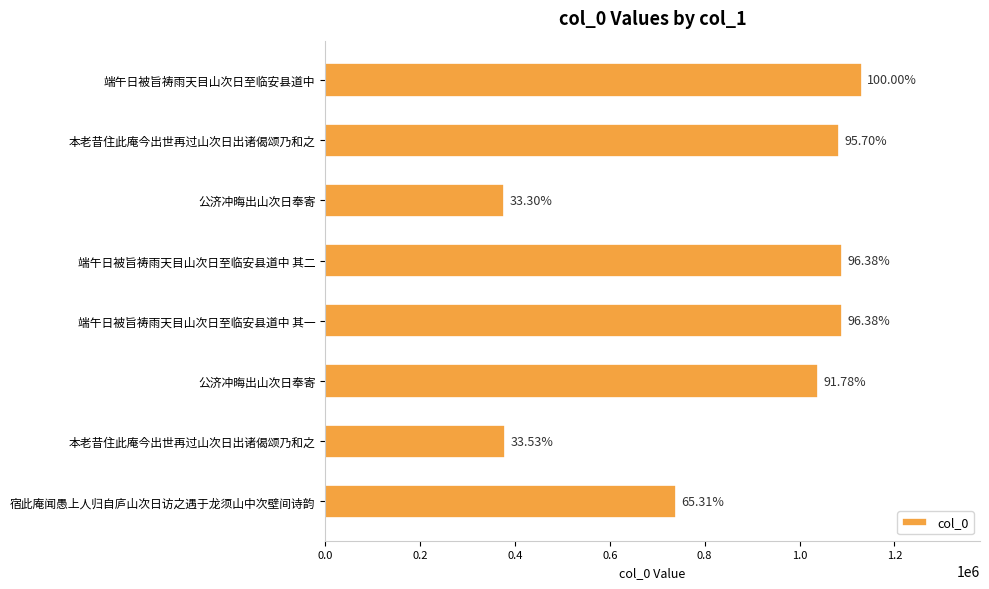

Are the bars horizontal?

Yes